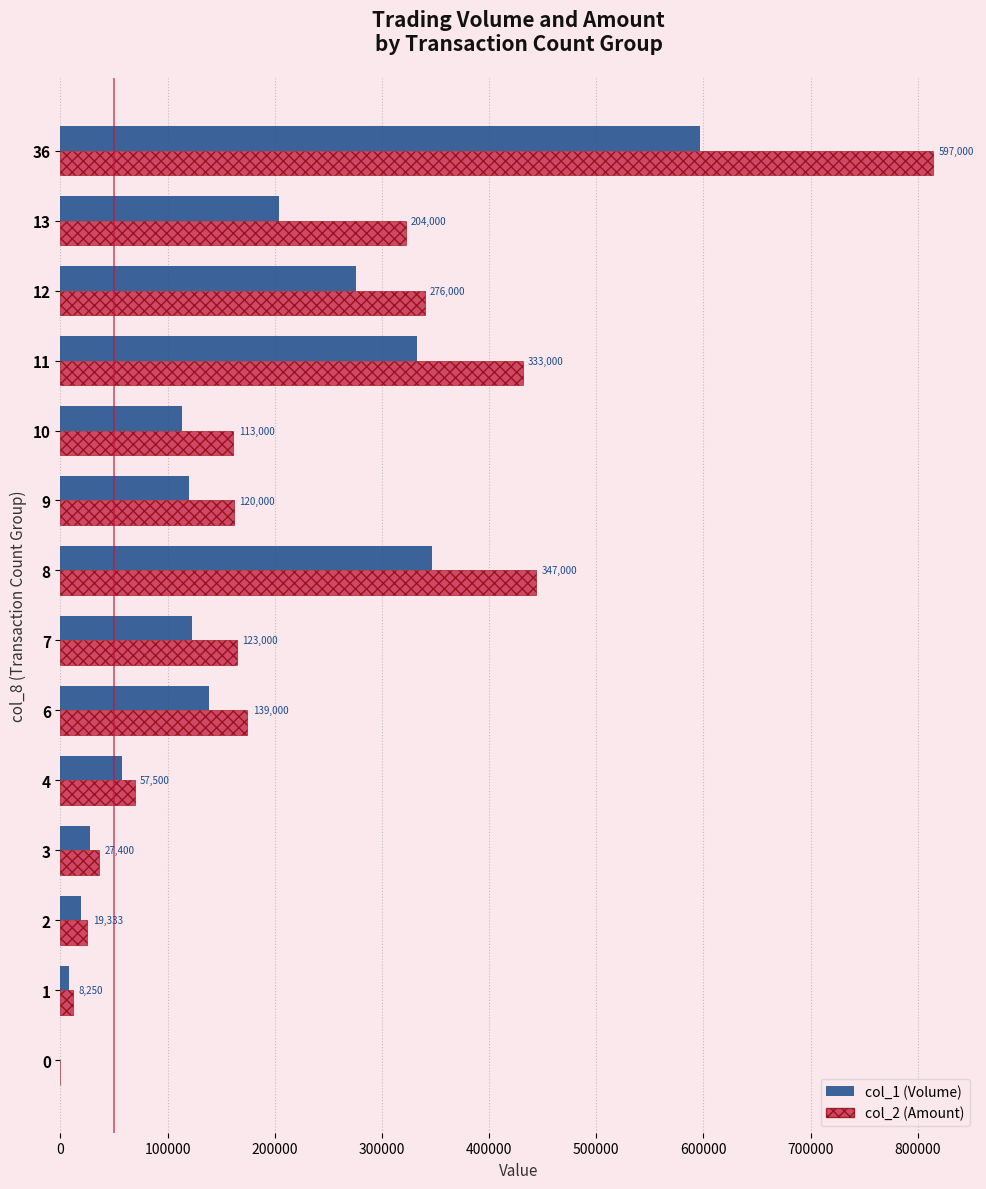

Which series changed the most between 8 and 36?

col_2 (Amount)